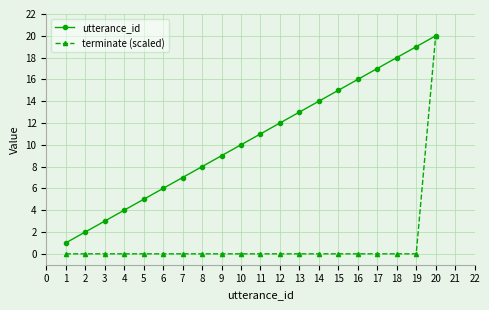

How many data points in utterance_id are less than 11?

10